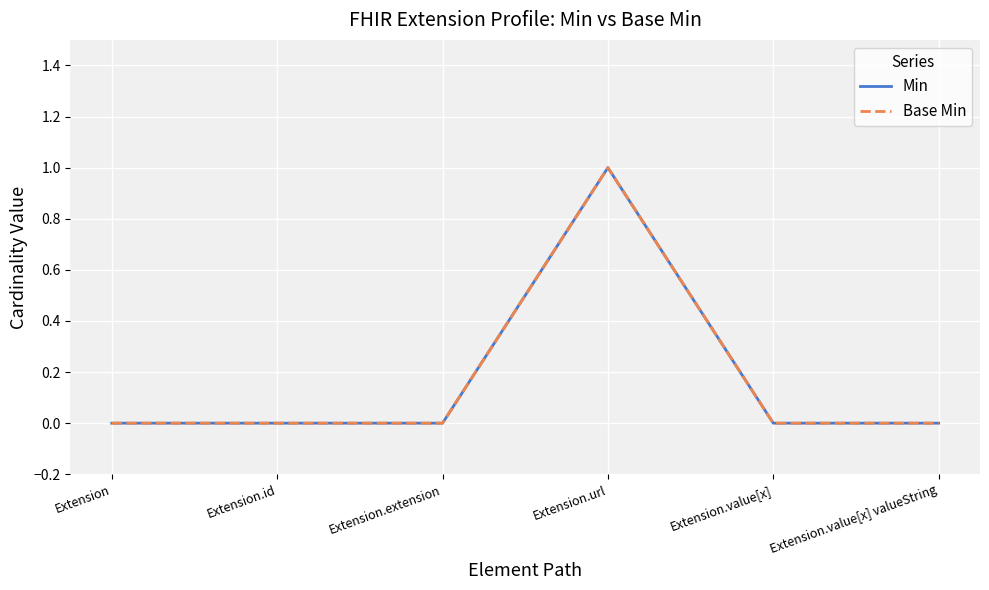

What is the label of the 1st point from the right?

Extension.value[x] valueString